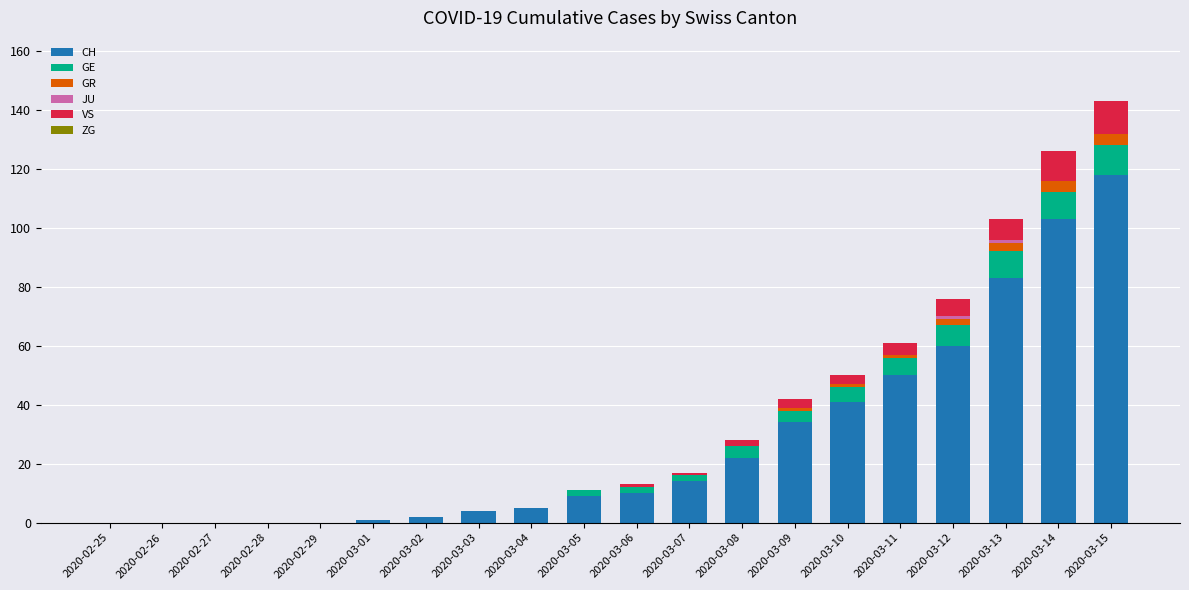

At which category is the sum across all series the highest?

2020-03-15